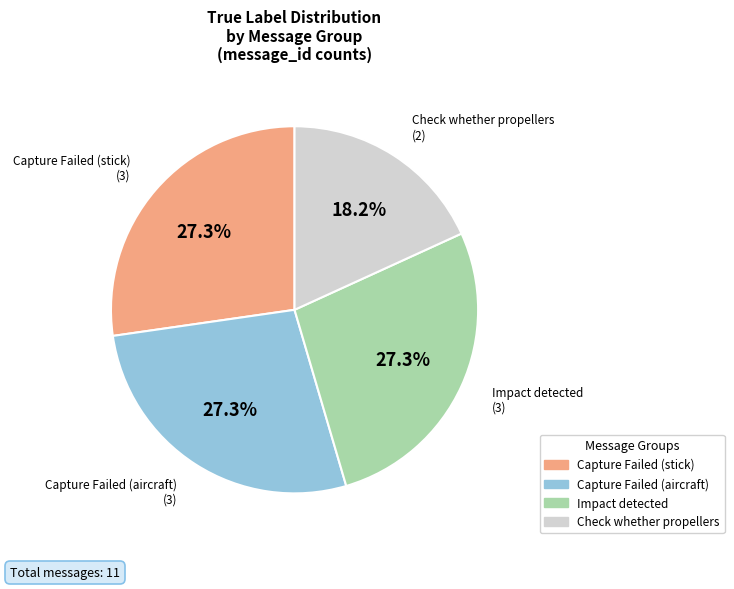

Is there a majority slice in this chart?

No